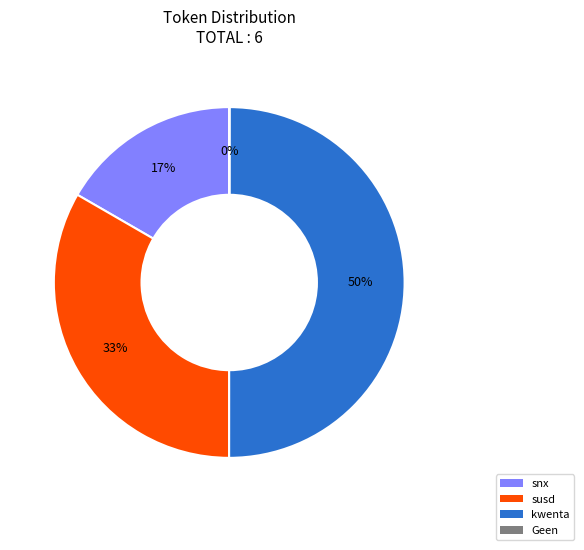

Do kwenta and susd together represent more than half of the pie?

Yes